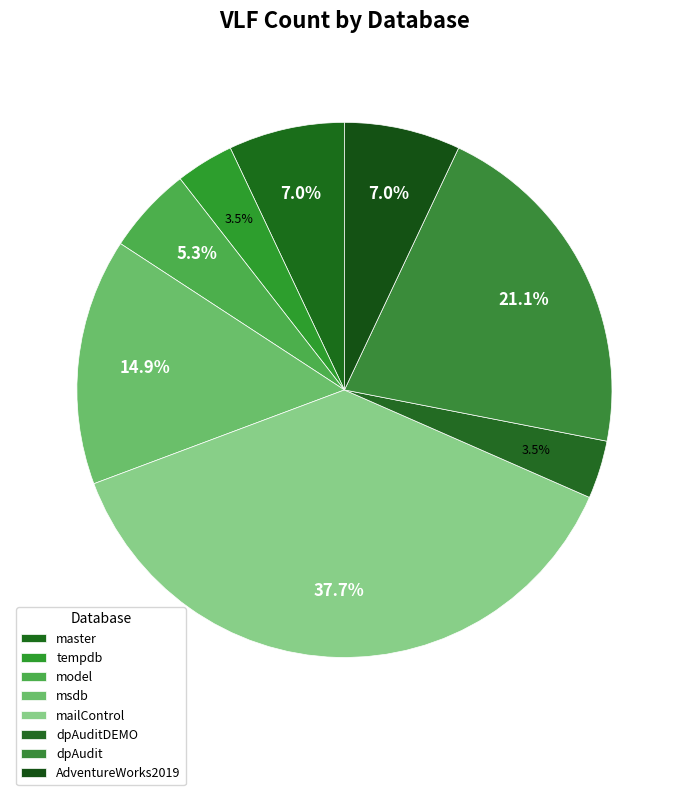

How much of the chart is everything except mailControl?

62.3%